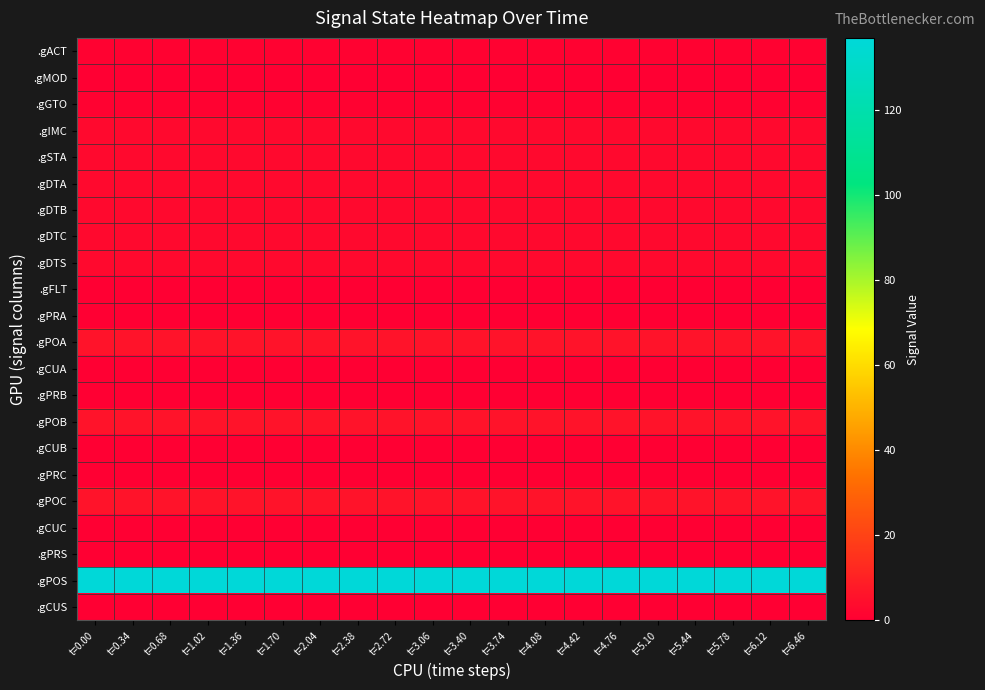

Reading right to left, extract all data points from this chart.

.gACT: t=6.46=1	t=6.12=1	t=5.78=1	t=5.44=1	t=5.10=1	t=4.76=1	t=4.42=1	t=4.08=1	t=3.74=1	t=3.40=1	t=3.06=1	t=2.72=1	t=2.38=1	t=2.04=1	t=1.70=1	t=1.36=1	t=1.02=1	t=0.68=1	t=0.34=1	t=0.00=1
.gMOD: t=6.46=0	t=6.12=0	t=5.78=0	t=5.44=0	t=5.10=0	t=4.76=0	t=4.42=0	t=4.08=0	t=3.74=0	t=3.40=0	t=3.06=0	t=2.72=0	t=2.38=0	t=2.04=0	t=1.70=0	t=1.36=0	t=1.02=0	t=0.68=0	t=0.34=0	t=0.00=0
.gGTO: t=6.46=1	t=6.12=1	t=5.78=1	t=5.44=1	t=5.10=1	t=4.76=1	t=4.42=1	t=4.08=1	t=3.74=1	t=3.40=1	t=3.06=1	t=2.72=1	t=2.38=1	t=2.04=1	t=1.70=1	t=1.36=1	t=1.02=1	t=0.68=1	t=0.34=1	t=0.00=1
.gIMC: t=6.46=3	t=6.12=3	t=5.78=3	t=5.44=3	t=5.10=3	t=4.76=3	t=4.42=3	t=4.08=3	t=3.74=3	t=3.40=3	t=3.06=3	t=2.72=3	t=2.38=3	t=2.04=3	t=1.70=3	t=1.36=3	t=1.02=3	t=0.68=3	t=0.34=3	t=0.00=3
.gSTA: t=6.46=3	t=6.12=3	t=5.78=3	t=5.44=3	t=5.10=3	t=4.76=3	t=4.42=3	t=4.08=3	t=3.74=3	t=3.40=3	t=3.06=3	t=2.72=3	t=2.38=3	t=2.04=3	t=1.70=3	t=1.36=3	t=1.02=3	t=0.68=3	t=0.34=3	t=0.00=3
.gDTA: t=6.46=3	t=6.12=3	t=5.78=3	t=5.44=3	t=5.10=3	t=4.76=3	t=4.42=3	t=4.08=3	t=3.74=3	t=3.40=3	t=3.06=3	t=2.72=3	t=2.38=3	t=2.04=3	t=1.70=3	t=1.36=3	t=1.02=3	t=0.68=3	t=0.34=3	t=0.00=3
.gDTB: t=6.46=3	t=6.12=3	t=5.78=3	t=5.44=3	t=5.10=3	t=4.76=3	t=4.42=3	t=4.08=3	t=3.74=3	t=3.40=3	t=3.06=3	t=2.72=3	t=2.38=3	t=2.04=3	t=1.70=3	t=1.36=3	t=1.02=3	t=0.68=3	t=0.34=3	t=0.00=3
.gDTC: t=6.46=3	t=6.12=3	t=5.78=3	t=5.44=3	t=5.10=3	t=4.76=3	t=4.42=3	t=4.08=3	t=3.74=3	t=3.40=3	t=3.06=3	t=2.72=3	t=2.38=3	t=2.04=3	t=1.70=3	t=1.36=3	t=1.02=3	t=0.68=3	t=0.34=3	t=0.00=3
.gDTS: t=6.46=3	t=6.12=3	t=5.78=3	t=5.44=3	t=5.10=3	t=4.76=3	t=4.42=3	t=4.08=3	t=3.74=3	t=3.40=3	t=3.06=3	t=2.72=3	t=2.38=3	t=2.04=3	t=1.70=3	t=1.36=3	t=1.02=3	t=0.68=3	t=0.34=3	t=0.00=3
.gFLT: t=6.46=0	t=6.12=0	t=5.78=0	t=5.44=0	t=5.10=0	t=4.76=0	t=4.42=0	t=4.08=0	t=3.74=0	t=3.40=0	t=3.06=0	t=2.72=0	t=2.38=0	t=2.04=0	t=1.70=0	t=1.36=0	t=1.02=0	t=0.68=0	t=0.34=0	t=0.00=0
.gPRA: t=6.46=0	t=6.12=0	t=5.78=0	t=5.44=0	t=5.10=0	t=4.76=0	t=4.42=0	t=4.08=0	t=3.74=0	t=3.40=0	t=3.06=0	t=2.72=0	t=2.38=0	t=2.04=0	t=1.70=0	t=1.36=0	t=1.02=0	t=0.68=0	t=0.34=0	t=0.00=0
.gPOA: t=6.46=6	t=6.12=6	t=5.78=6	t=5.44=6	t=5.10=6	t=4.76=6	t=4.42=6	t=4.08=6	t=3.74=6	t=3.40=6	t=3.06=6	t=2.72=6	t=2.38=6	t=2.04=6	t=1.70=6	t=1.36=6	t=1.02=6	t=0.68=6	t=0.34=6	t=0.00=6
.gCUA: t=6.46=0	t=6.12=0	t=5.78=0	t=5.44=0	t=5.10=0	t=4.76=0	t=4.42=0	t=4.08=0	t=3.74=0	t=3.40=0	t=3.06=0	t=2.72=0	t=2.38=0	t=2.04=0	t=1.70=0	t=1.36=0	t=1.02=0	t=0.68=0	t=0.34=0	t=0.00=0
.gPRB: t=6.46=0	t=6.12=0	t=5.78=0	t=5.44=0	t=5.10=0	t=4.76=0	t=4.42=0	t=4.08=0	t=3.74=0	t=3.40=0	t=3.06=0	t=2.72=0	t=2.38=0	t=2.04=0	t=1.70=0	t=1.36=0	t=1.02=0	t=0.68=0	t=0.34=0	t=0.00=0
.gPOB: t=6.46=6	t=6.12=6	t=5.78=6	t=5.44=6	t=5.10=6	t=4.76=6	t=4.42=6	t=4.08=6	t=3.74=6	t=3.40=6	t=3.06=6	t=2.72=6	t=2.38=6	t=2.04=6	t=1.70=6	t=1.36=6	t=1.02=6	t=0.68=6	t=0.34=6	t=0.00=6
.gCUB: t=6.46=0	t=6.12=0	t=5.78=0	t=5.44=0	t=5.10=0	t=4.76=0	t=4.42=0	t=4.08=0	t=3.74=0	t=3.40=0	t=3.06=0	t=2.72=0	t=2.38=0	t=2.04=0	t=1.70=0	t=1.36=0	t=1.02=0	t=0.68=0	t=0.34=0	t=0.00=0
.gPRC: t=6.46=0	t=6.12=0	t=5.78=0	t=5.44=0	t=5.10=0	t=4.76=0	t=4.42=0	t=4.08=0	t=3.74=0	t=3.40=0	t=3.06=0	t=2.72=0	t=2.38=0	t=2.04=0	t=1.70=0	t=1.36=0	t=1.02=0	t=0.68=0	t=0.34=0	t=0.00=0
.gPOC: t=6.46=6	t=6.12=6	t=5.78=6	t=5.44=6	t=5.10=6	t=4.76=6	t=4.42=6	t=4.08=6	t=3.74=6	t=3.40=6	t=3.06=6	t=2.72=6	t=2.38=6	t=2.04=6	t=1.70=6	t=1.36=6	t=1.02=6	t=0.68=6	t=0.34=6	t=0.00=6
.gCUC: t=6.46=0	t=6.12=0	t=5.78=0	t=5.44=0	t=5.10=0	t=4.76=0	t=4.42=0	t=4.08=0	t=3.74=0	t=3.40=0	t=3.06=0	t=2.72=0	t=2.38=0	t=2.04=0	t=1.70=0	t=1.36=0	t=1.02=0	t=0.68=0	t=0.34=0	t=0.00=0
.gPRS: t=6.46=0	t=6.12=0	t=5.78=0	t=5.44=0	t=5.10=0	t=4.76=0	t=4.42=0	t=4.08=0	t=3.74=0	t=3.40=0	t=3.06=0	t=2.72=0	t=2.38=0	t=2.04=0	t=1.70=0	t=1.36=0	t=1.02=0	t=0.68=0	t=0.34=0	t=0.00=0
.gPOS: t=6.46=137	t=6.12=137	t=5.78=137	t=5.44=137	t=5.10=137	t=4.76=137	t=4.42=137	t=4.08=137	t=3.74=137	t=3.40=137	t=3.06=137	t=2.72=137	t=2.38=137	t=2.04=137	t=1.70=137	t=1.36=137	t=1.02=137	t=0.68=137	t=0.34=137	t=0.00=137
.gCUS: t=6.46=0	t=6.12=0	t=5.78=0	t=5.44=0	t=5.10=0	t=4.76=0	t=4.42=0	t=4.08=0	t=3.74=0	t=3.40=0	t=3.06=0	t=2.72=0	t=2.38=0	t=2.04=0	t=1.70=0	t=1.36=0	t=1.02=0	t=0.68=0	t=0.34=0	t=0.00=0